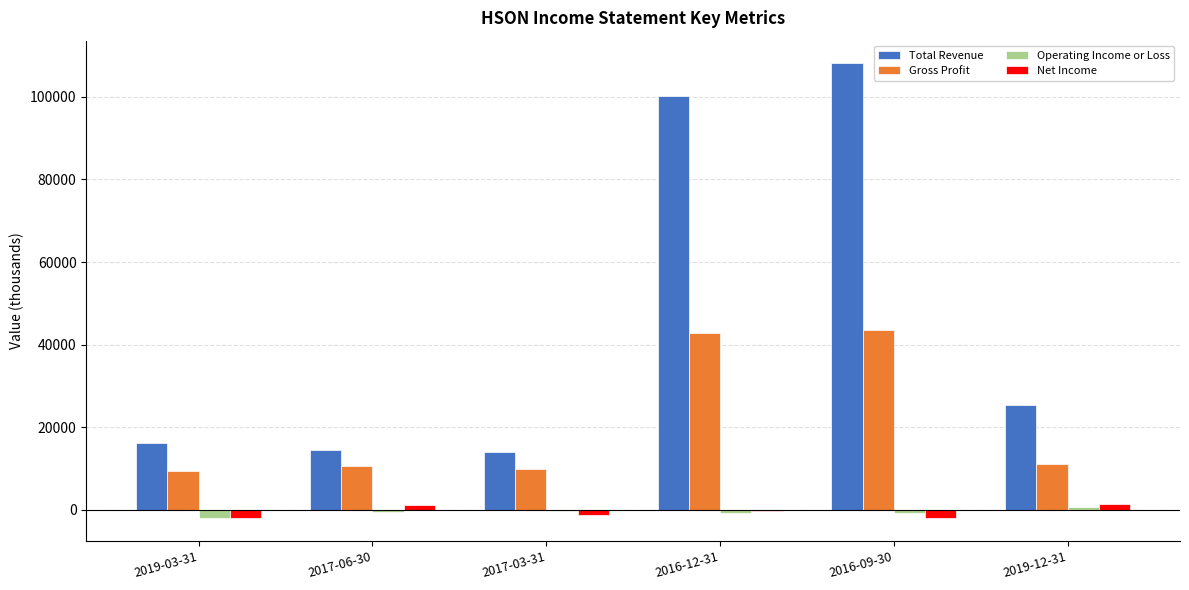

True or false: Gross Profit has a value of 4442 at 2017-03-31.

False